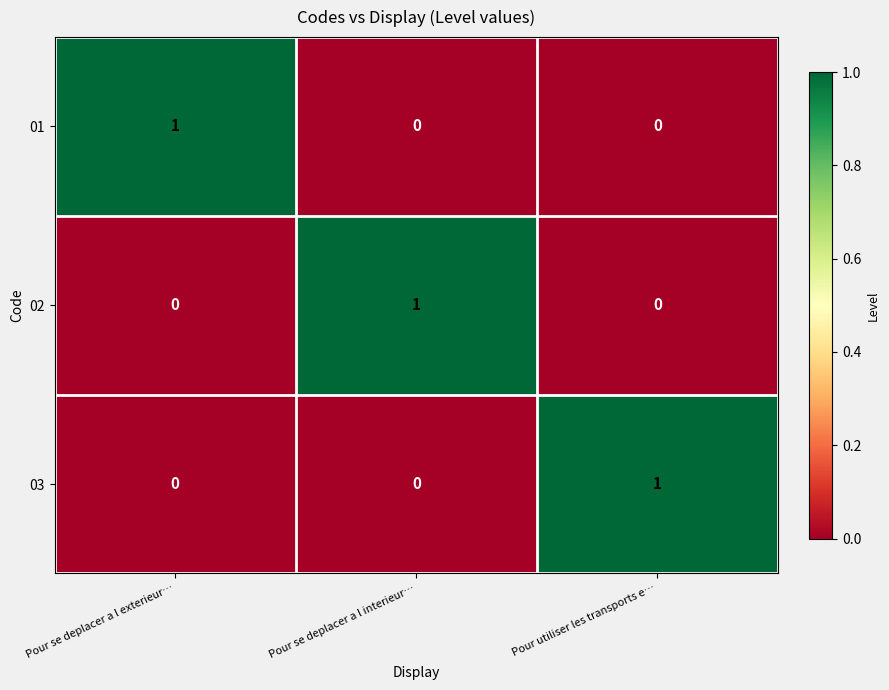

At which label does 03 reach its peak?

Pour utiliser les transports e…